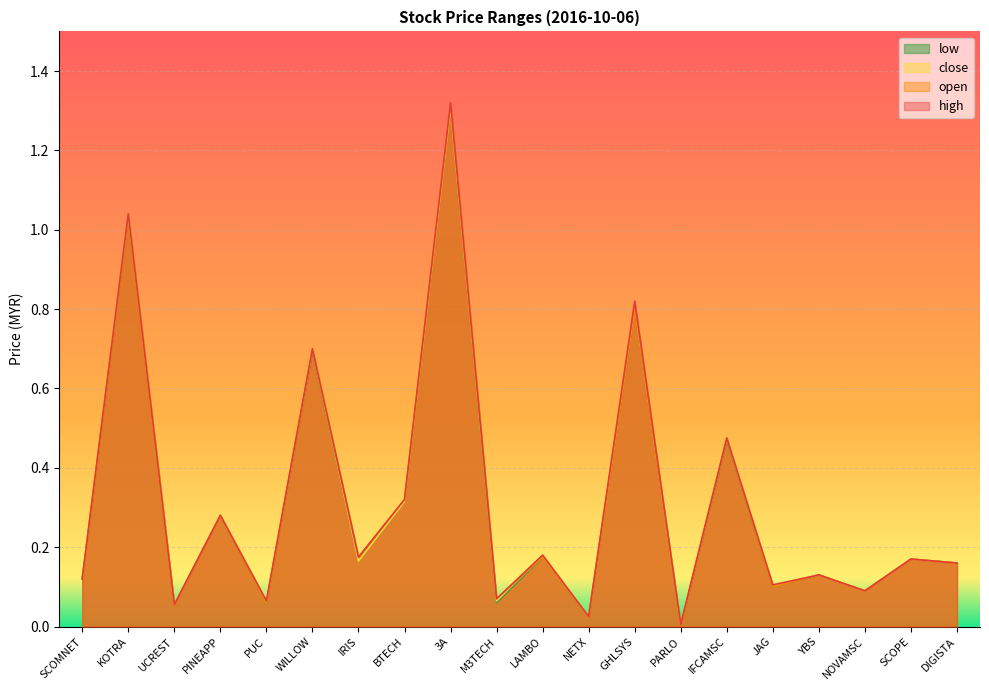

What is the label of the 11th point from the right?

M3TECH